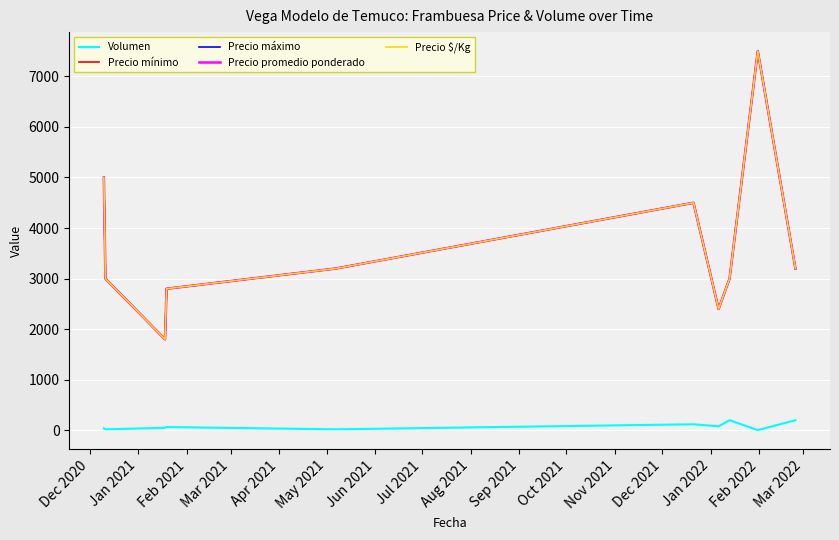

Does the chart display data point markers on the line(s)?

No